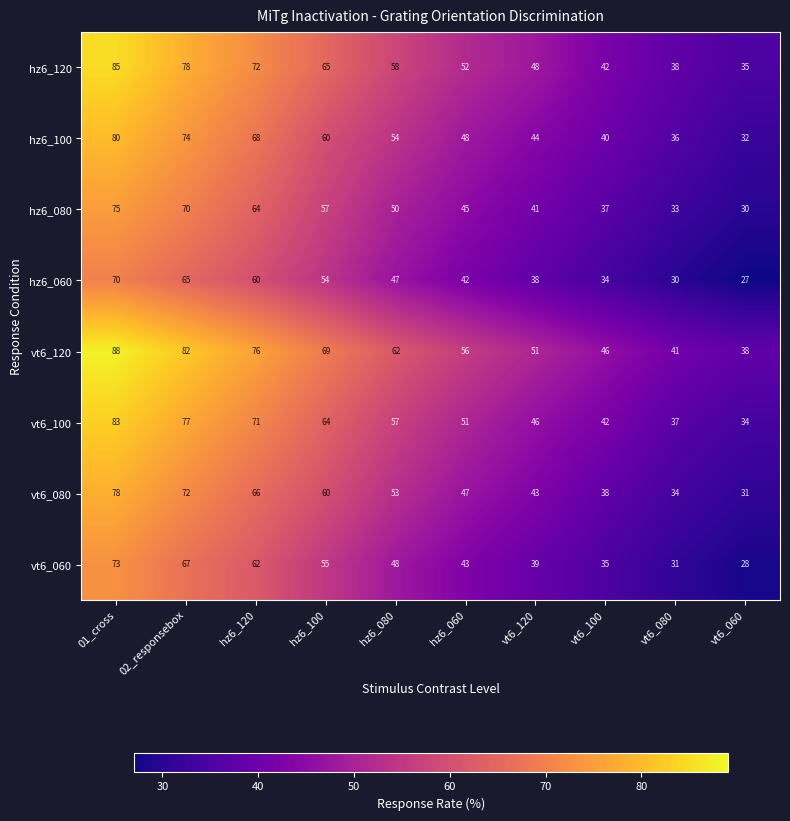

Where does the vt6_060 series first go above 48?

01_cross